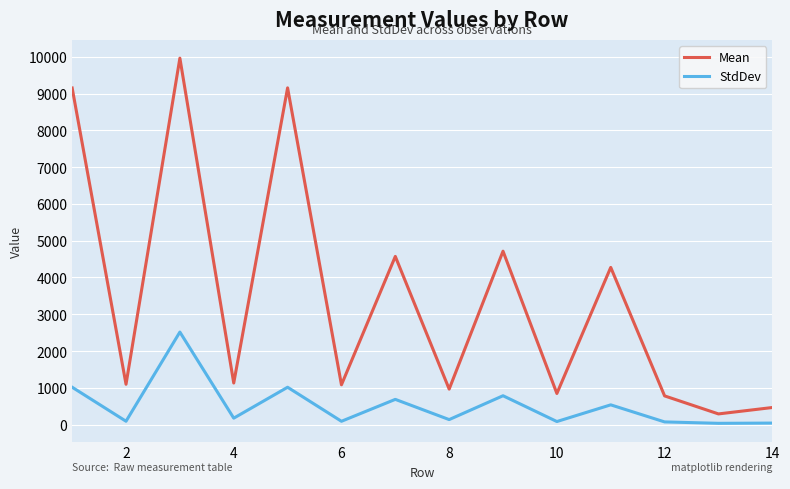

How many values in the Mean series are below 1131?

7